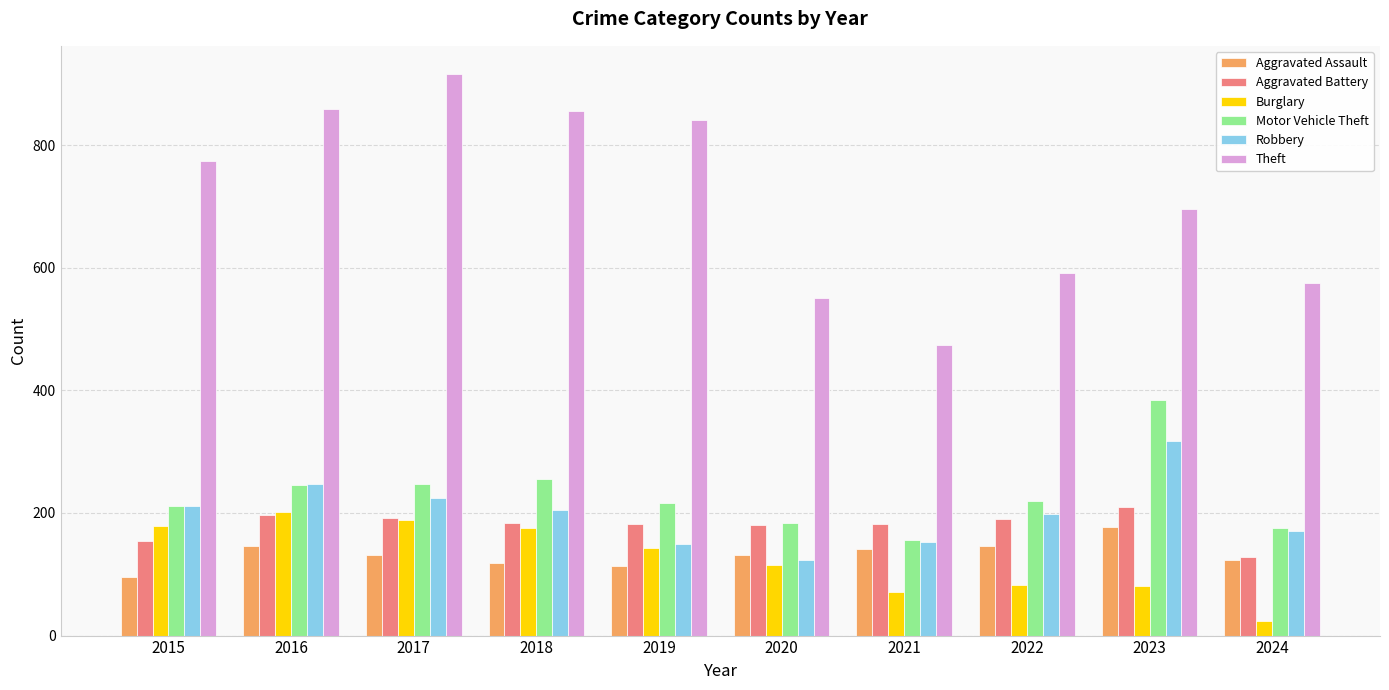

Is it true that Aggravated Assault equals 50 at 2020?

False